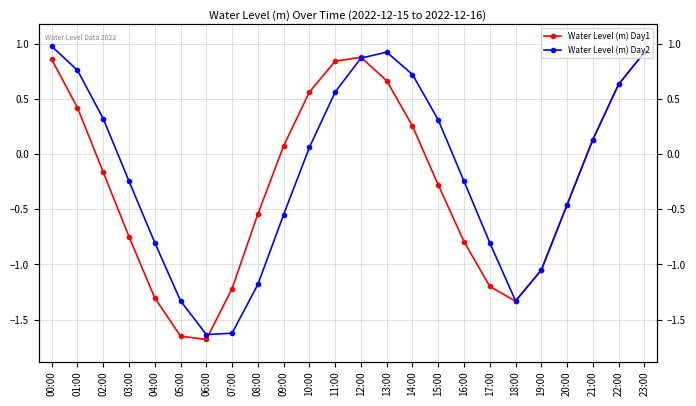

How many values in Water Level (m) Day1 are above zero?

11